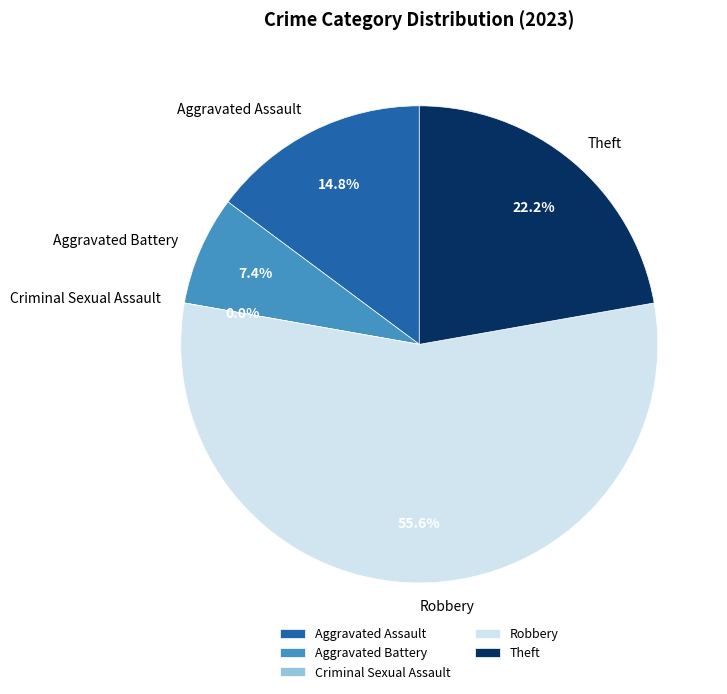

The Aggravated Battery slice represents 7% of the pie. True or false?

True